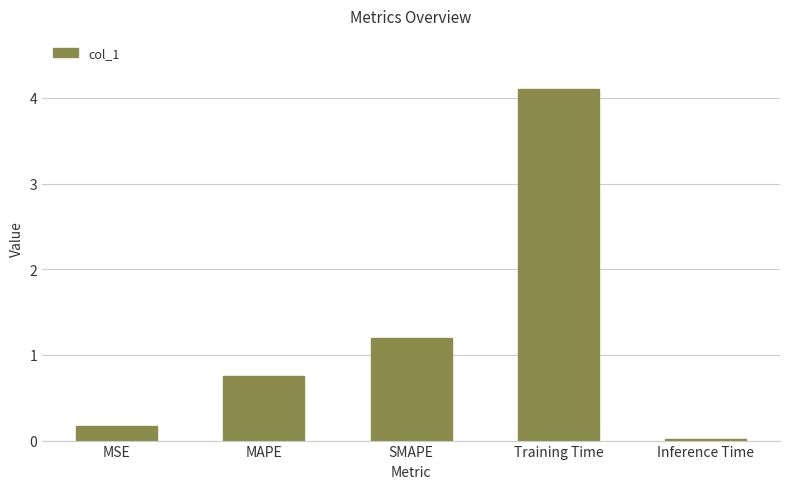

Count the number of data series in this chart.

1